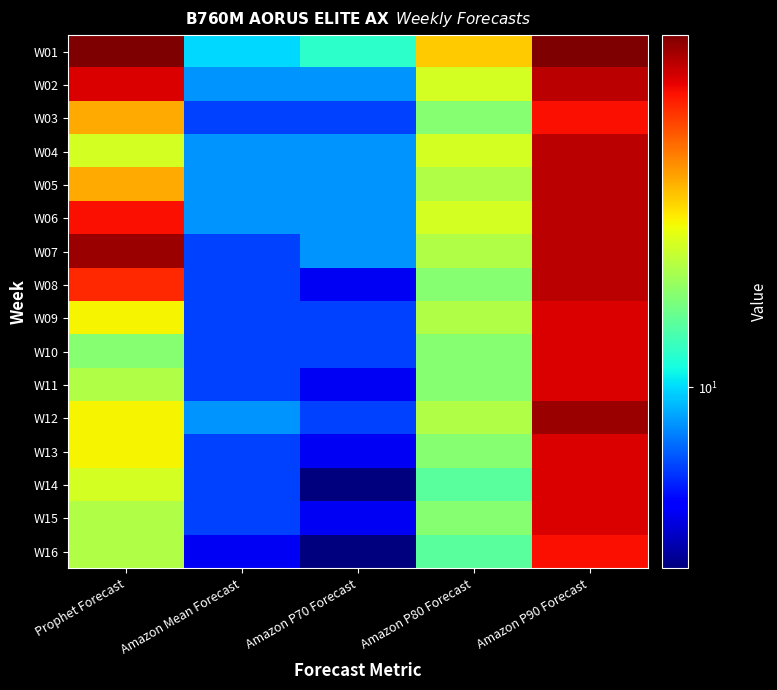

Which label corresponds to the largest value in the chart?

Prophet Forecast